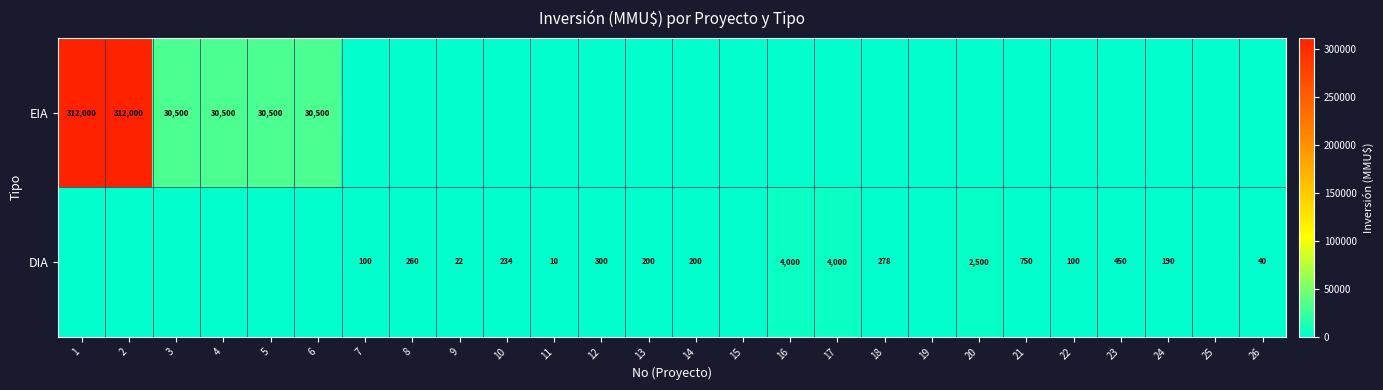

What is the sum of the EIA values at 4 and 5?

61000